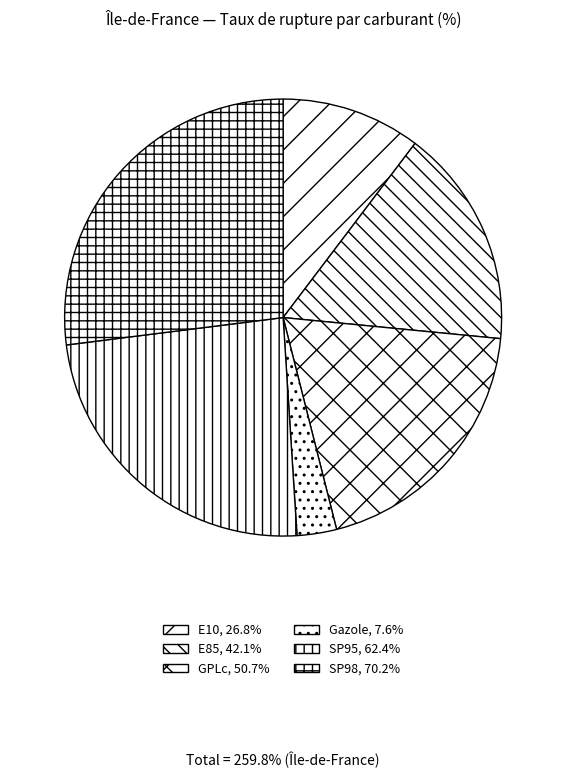

Do E10 and SP98 together represent more than half of the pie?

No